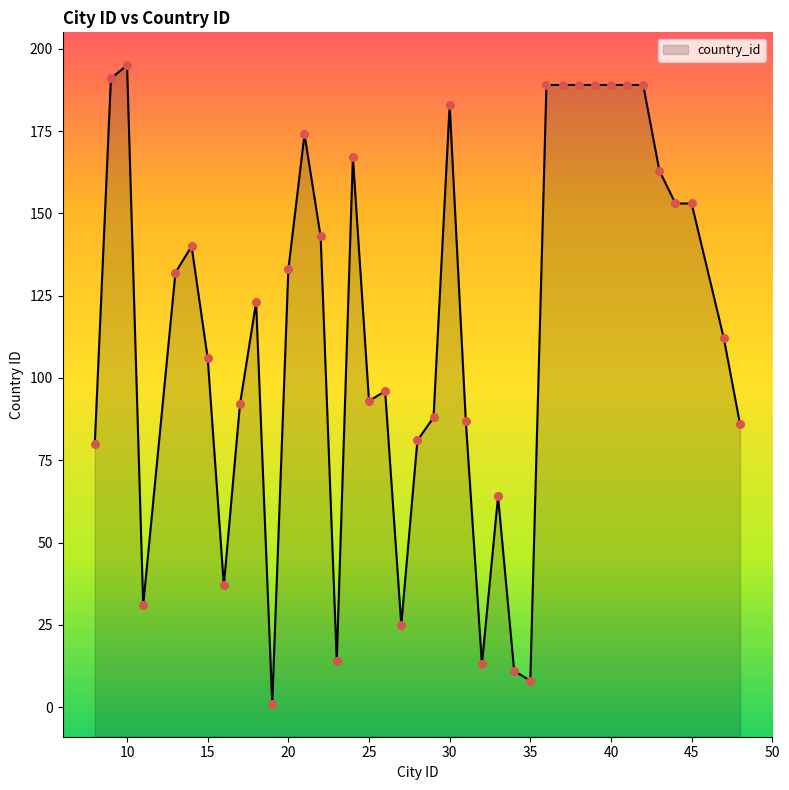

What is the change in value from 20 to 42?

+56